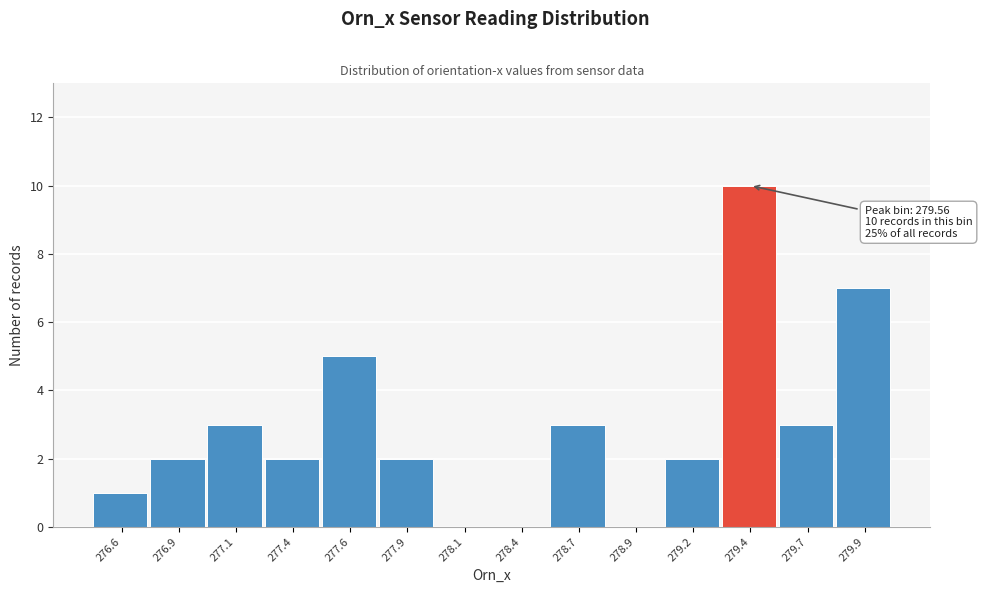

Reading right to left, what are all the values shown in this chart?

279.9=7	279.7=3	279.4=10	279.2=2	278.9=0	278.7=3	278.4=0	278.1=0	277.9=2	277.6=5	277.4=2	277.1=3	276.9=2	276.6=1